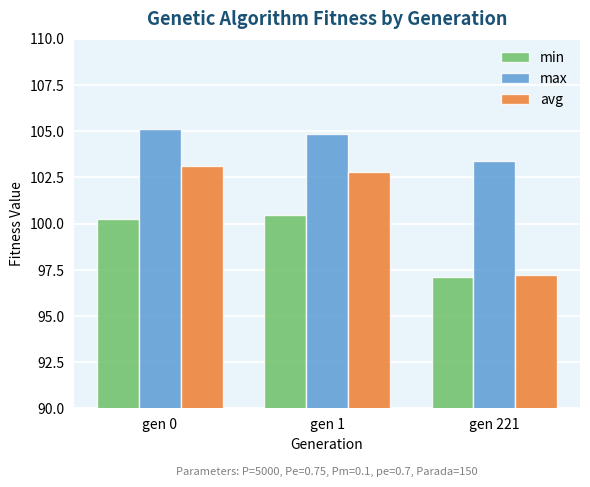

List the labels in order of min value, largest first.

gen 1, gen 0, gen 221